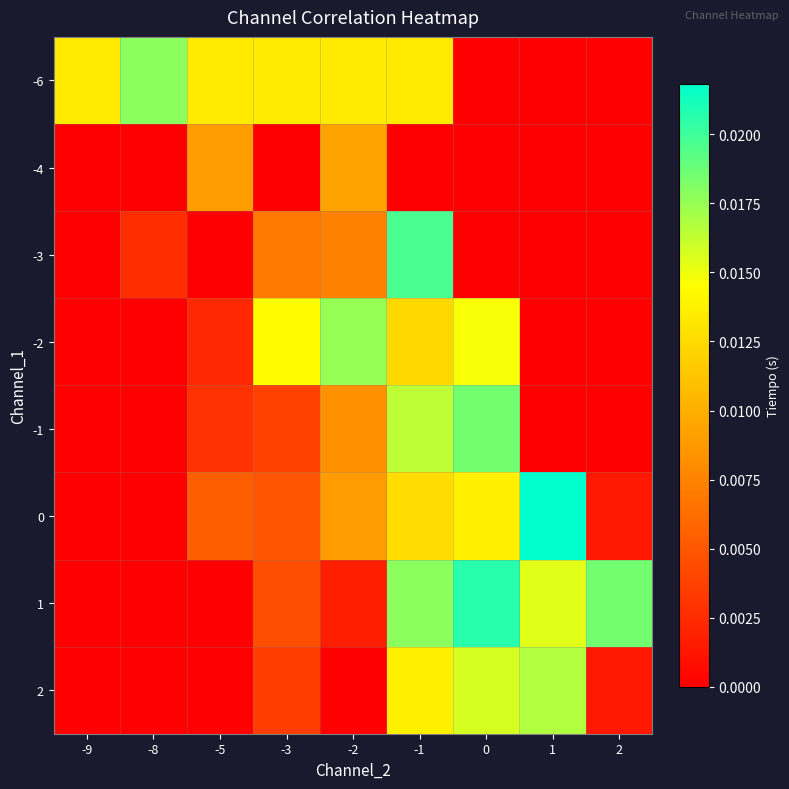

How many distinct data groups are displayed?

8